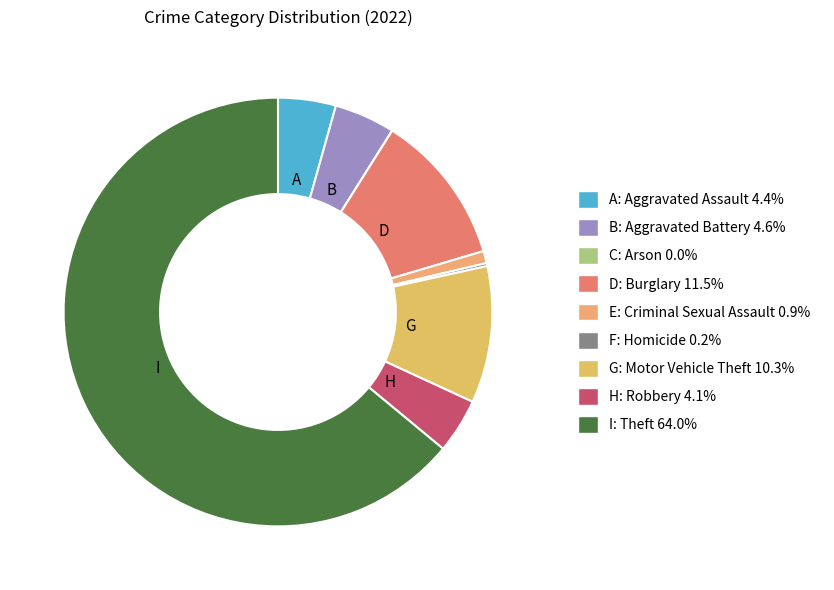

Rank the categories by value from lowest to highest.

Arson, Homicide, Criminal Sexual Assault, Robbery, Aggravated Assault, Aggravated Battery, Motor Vehicle Theft, Burglary, Theft